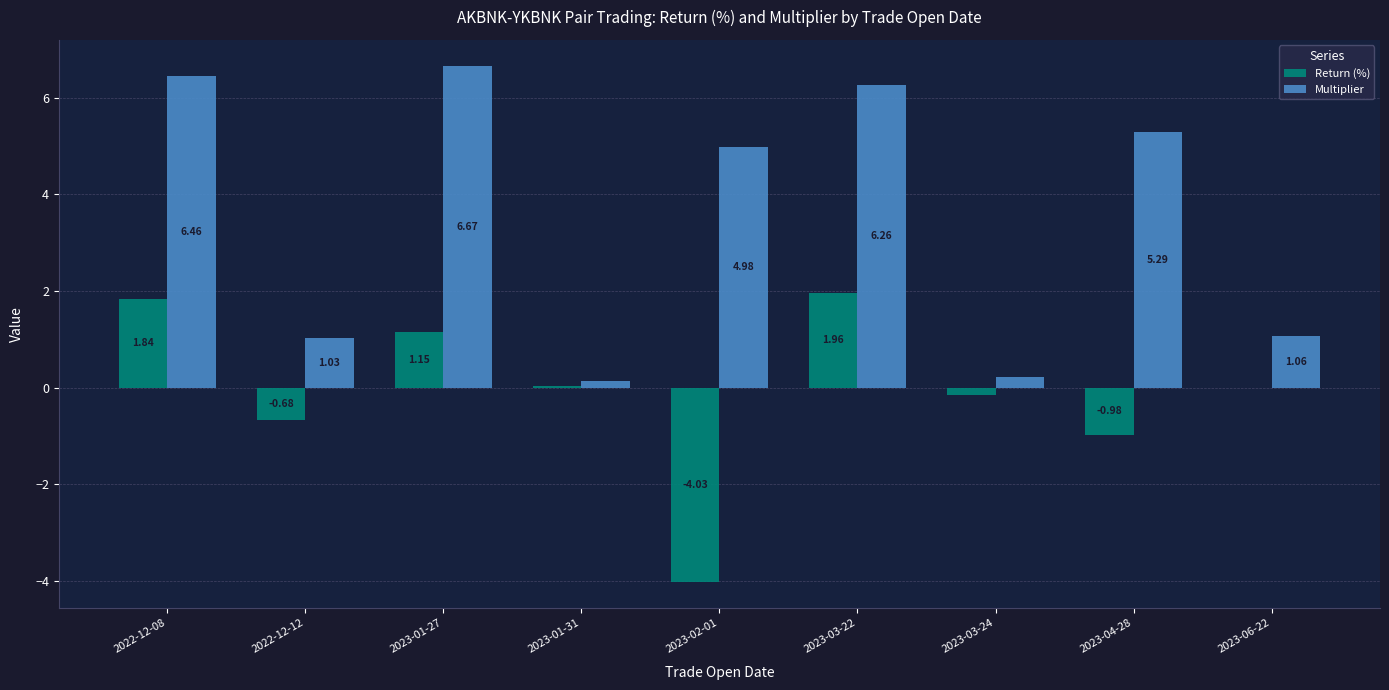

What is the total value across all series at 2023-04-28?

4.3